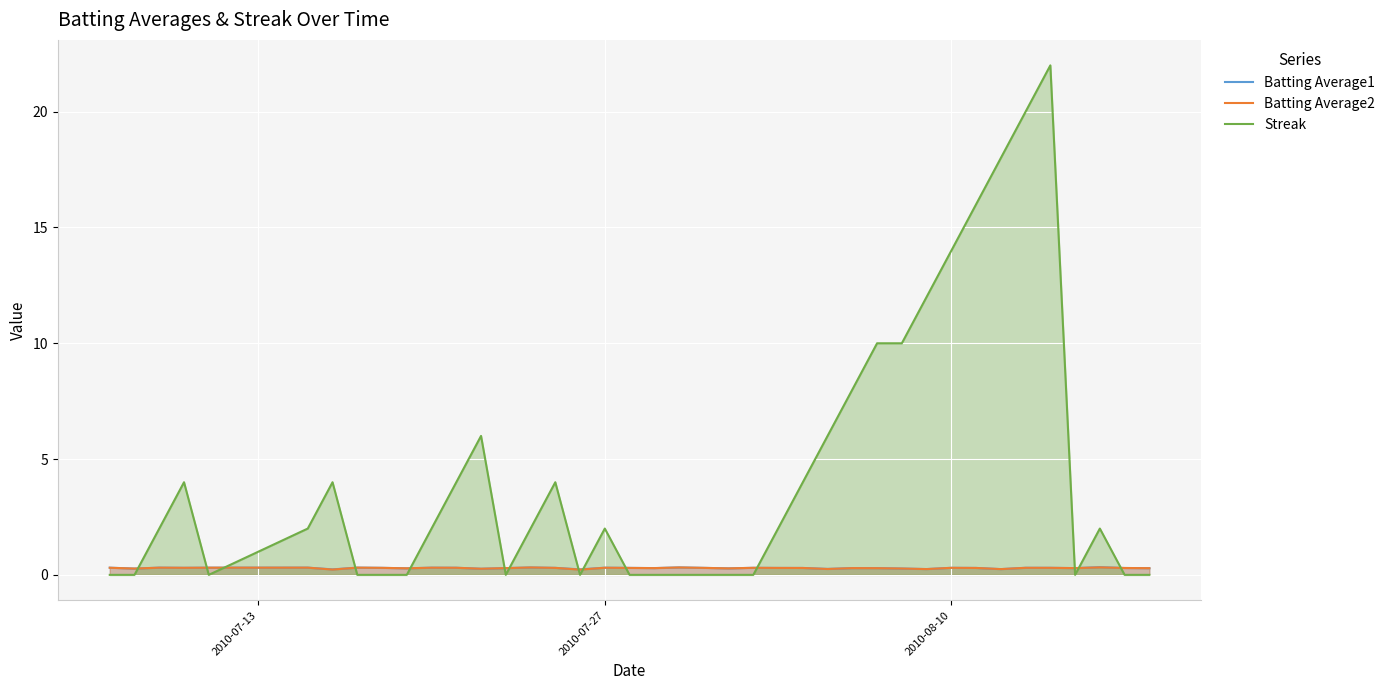

Which series has the largest total across all categories?

Streak